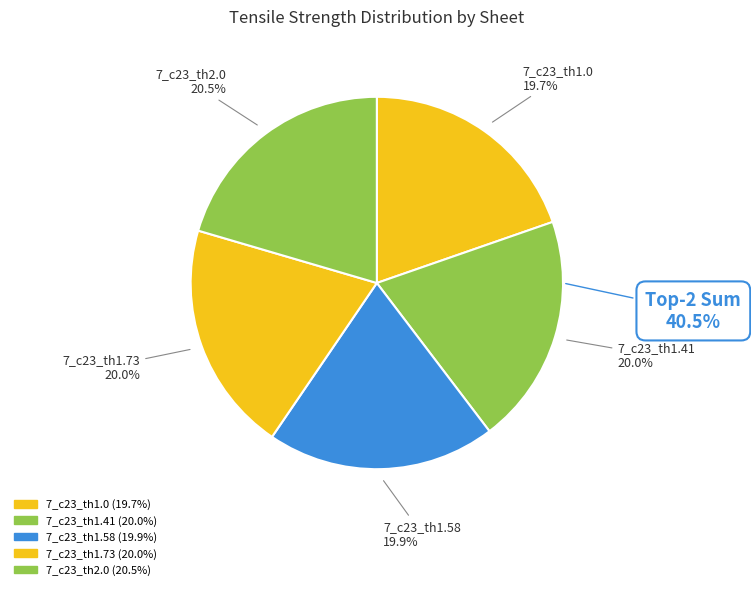

Rank the categories by value from highest to lowest.

7_c23_th2.0, 7_c23_th1.73, 7_c23_th1.41, 7_c23_th1.58, 7_c23_th1.0